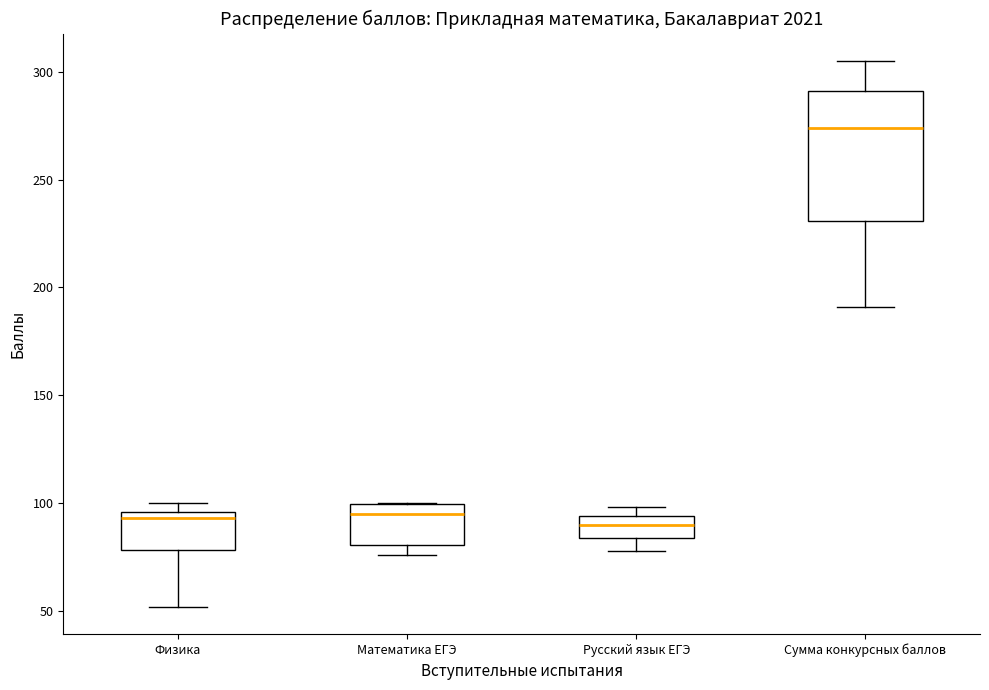

Reading left to right, read every box against the y-axis: the position of its median line, the range the box covers, and the ends of its whiskers. The values are not printed on the chart, so give them approximately, as read against the axis.

Физика: median 95 (just below the box's upper edge), box 80 to 95, whiskers 50 to 100
Математика ЕГЭ: median 95, box 80 to 100, whiskers 75 to 100
Русский язык ЕГЭ: median 90, box 85 to 95, whiskers 80 to 100
Сумма конкурсных баллов: median 275, box 230 to 290, whiskers 190 to 305